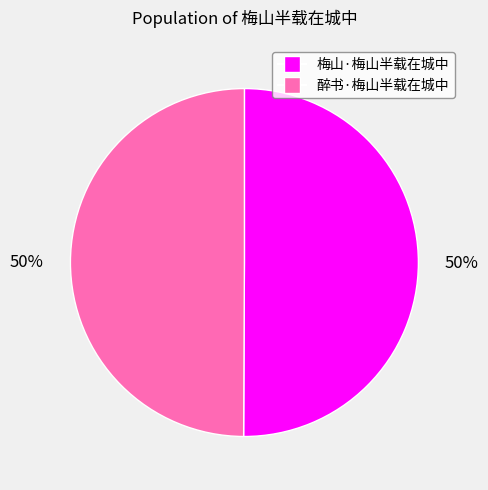

Is it true that 醉书·梅山半载在城中 is 43% of the pie?

False